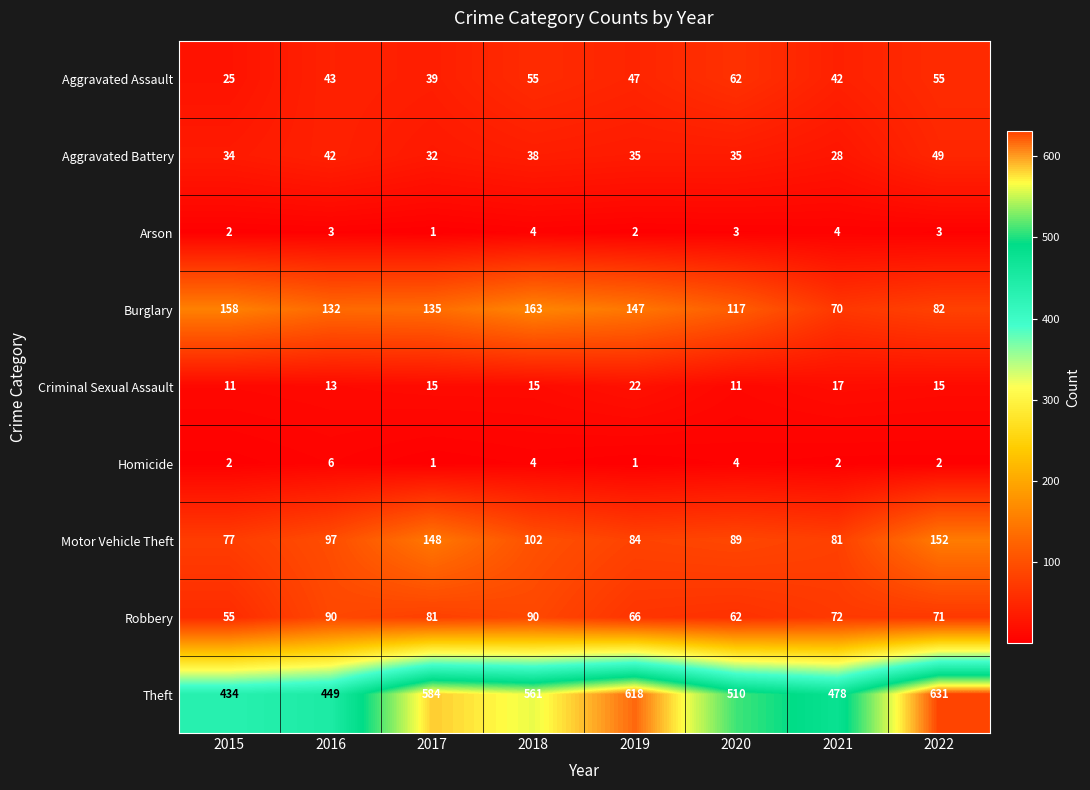

Is the value of Criminal Sexual Assault at 2017 greater than the value of Robbery at 2018?

No